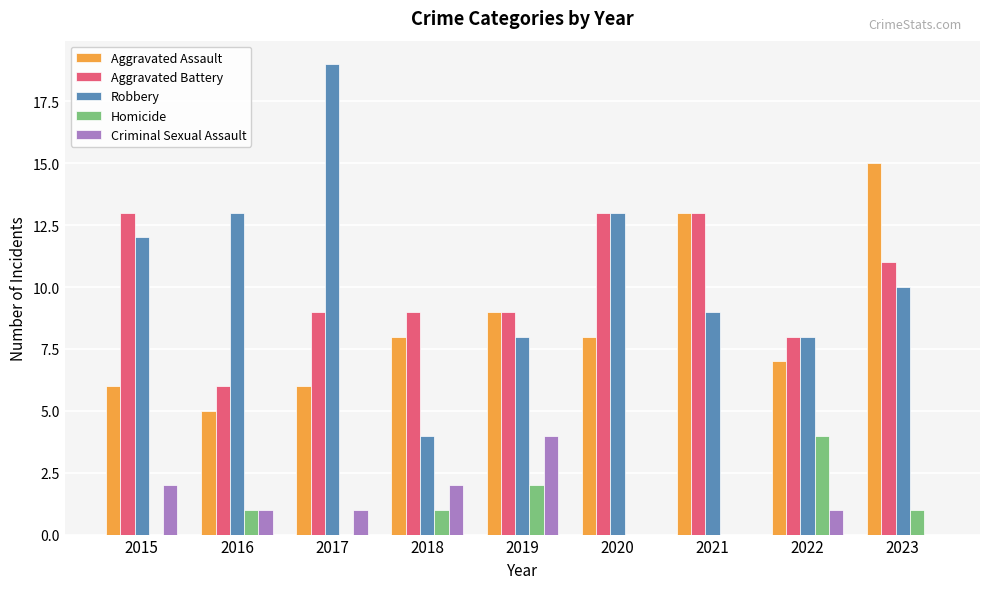

Read the Aggravated Battery value at 2019.

9